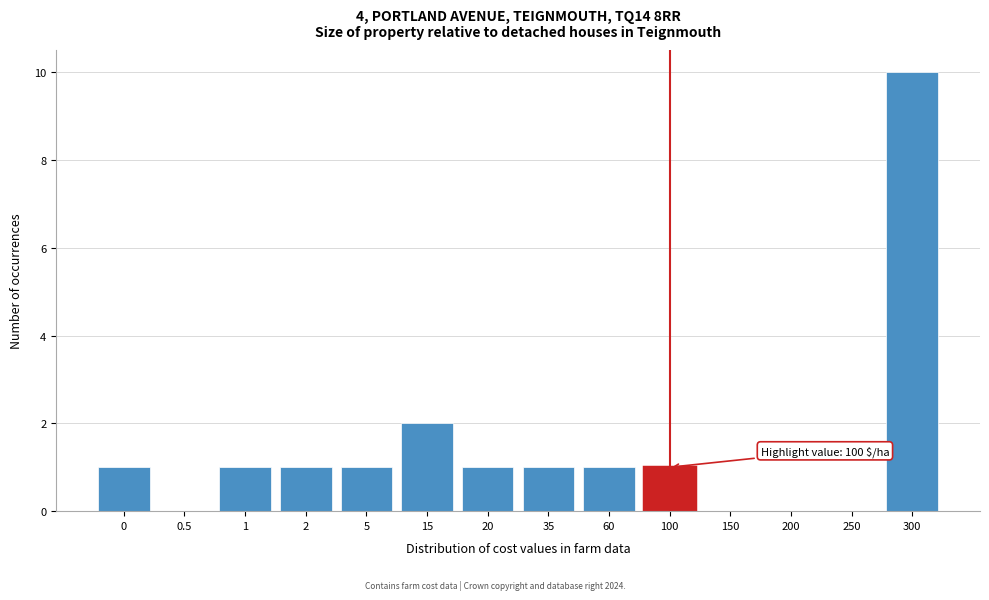

Reading right to left, extract all data points from this chart.

300=10	250=0	200=0	150=0	100=1	60=1	35=1	20=1	15=2	5=1	2=1	1=1	0.5=0	0=1